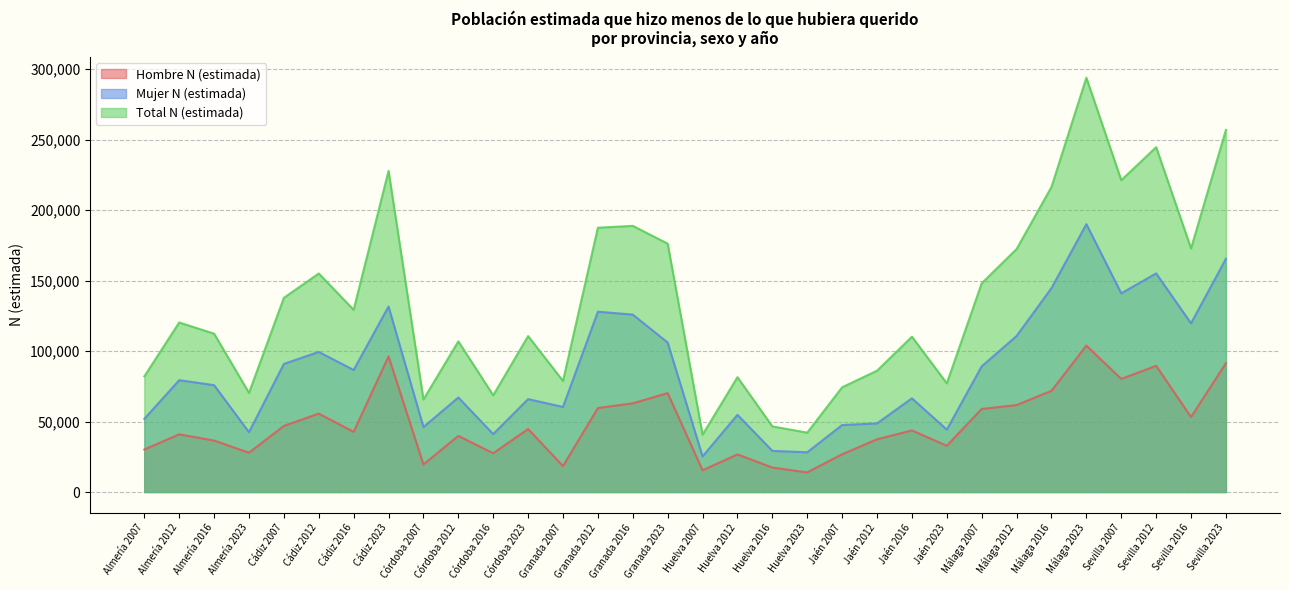

What is the difference between the maximum and second lowest values in the Total N (estimada) series?

251796